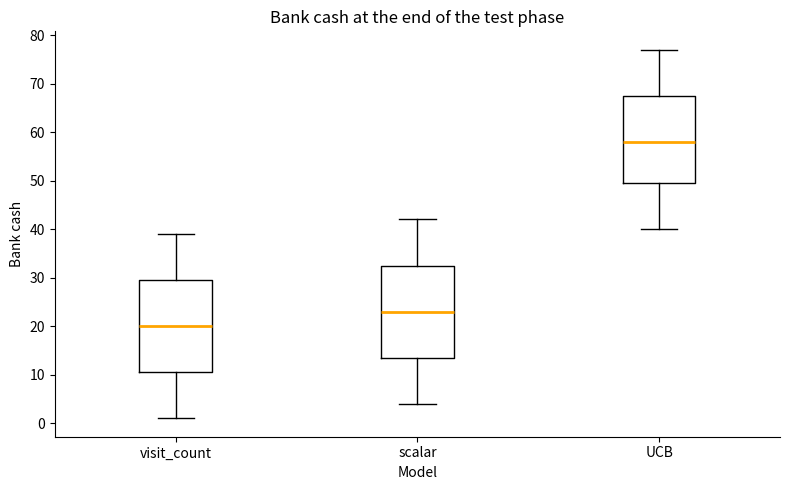

Where is the upper edge of the box for UCB on the y-axis? The values are not printed on the chart, so give them approximately, as read against the axis.

68